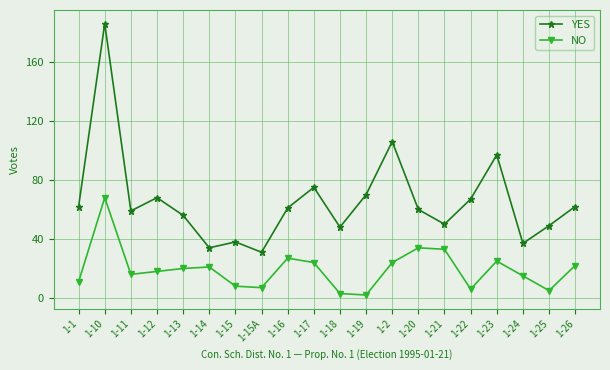

Reading left to right, extract all data points from this chart.

YES: 62	186	59	68	56	34	38	31	61	75	48	70	106	60	50	67	97	37	49	62
NO: 11	68	16	18	20	21	8	7	27	24	3	2	24	34	33	6	25	15	5	22